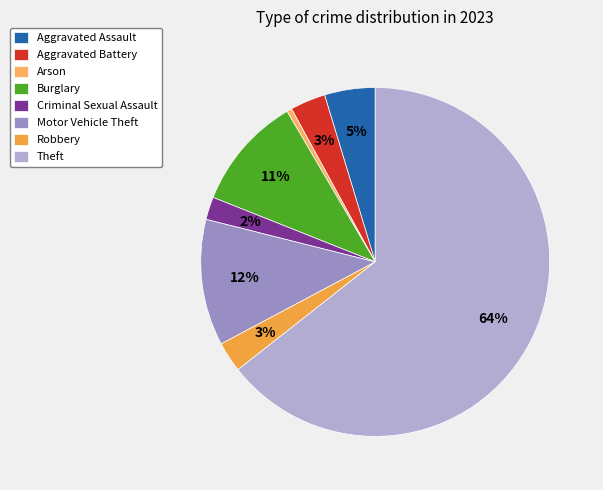

How many slices are in this pie chart?

8